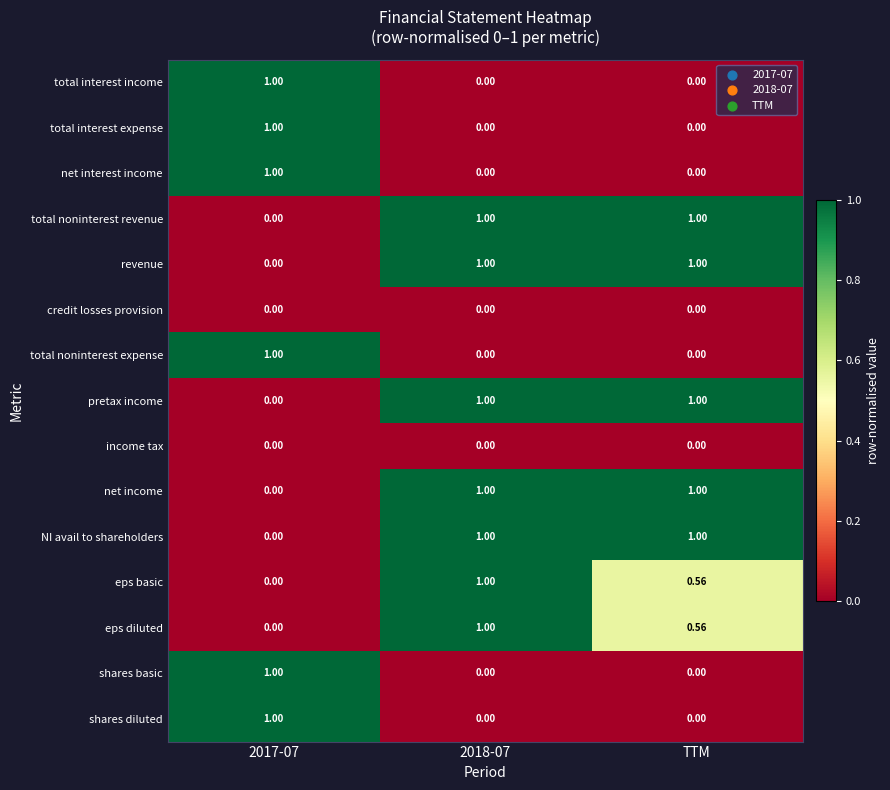

Count the number of categories in the chart.

3